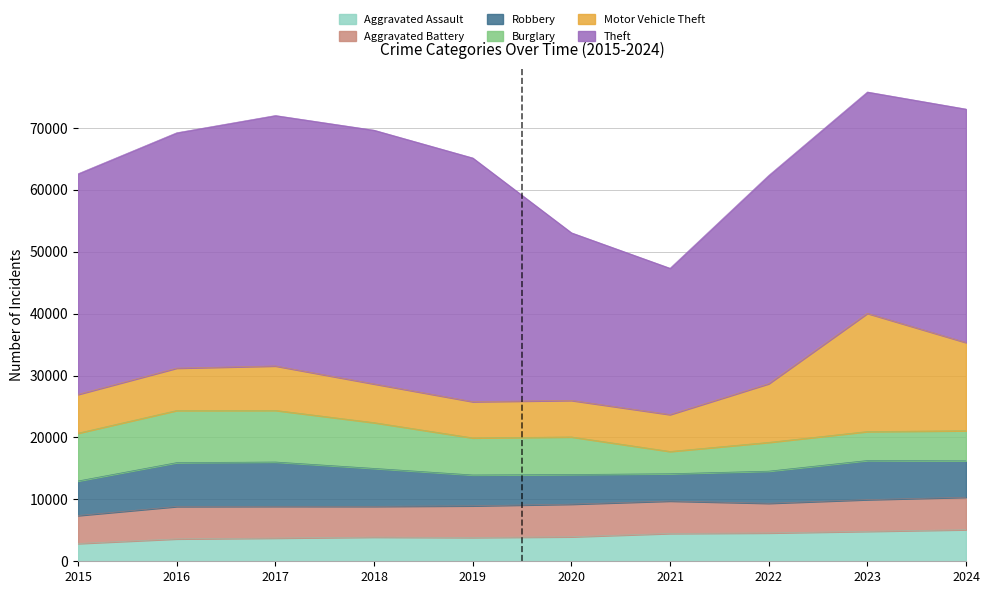

Rank the categories by Burglary value from highest to lowest.

2016, 2017, 2015, 2018, 2020, 2019, 2024, 2023, 2022, 2021